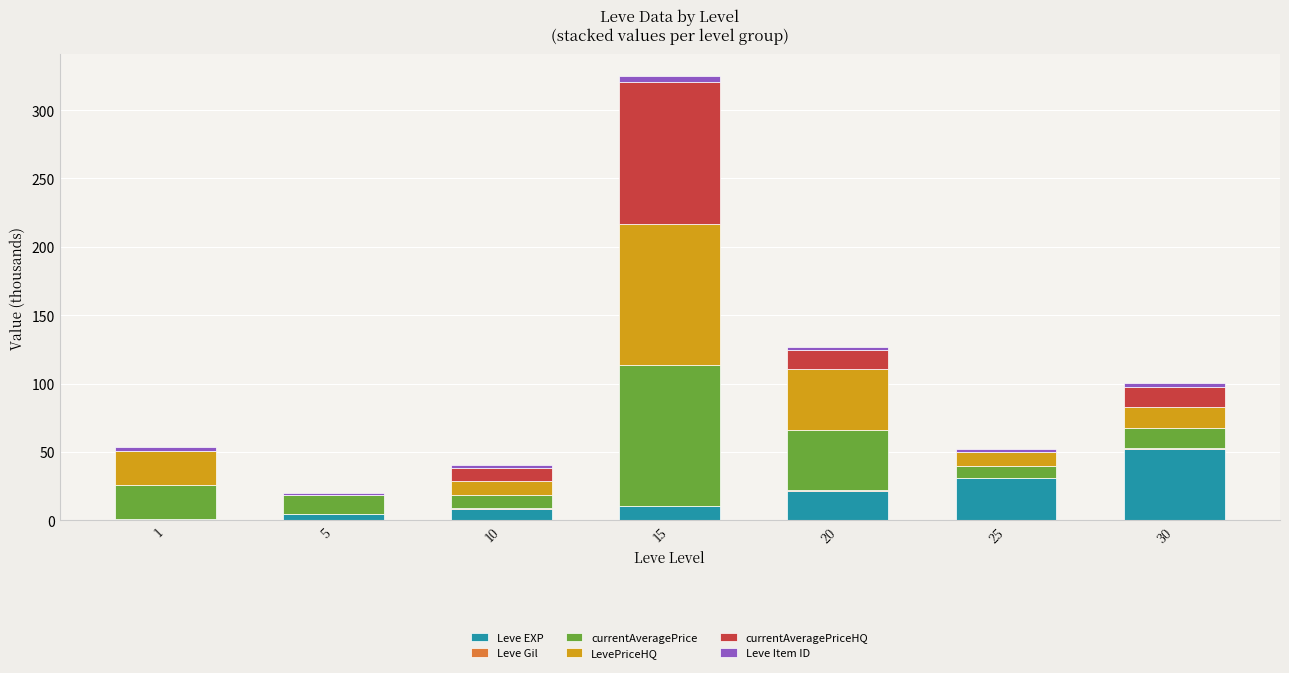

Which category has the highest value in the Leve EXP series?

30